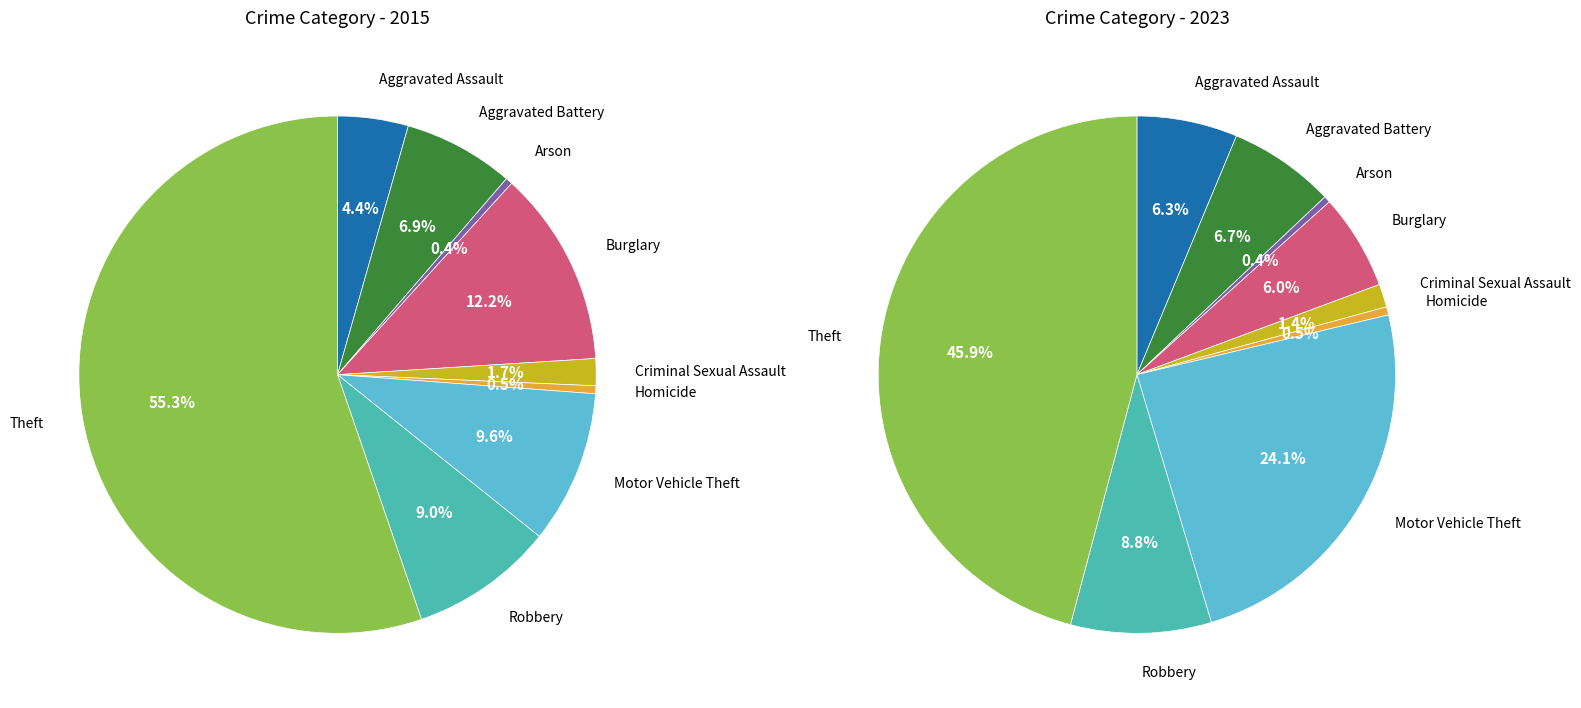

To the nearest percent, what is the difference between the largest and smallest slice percentages?

55%